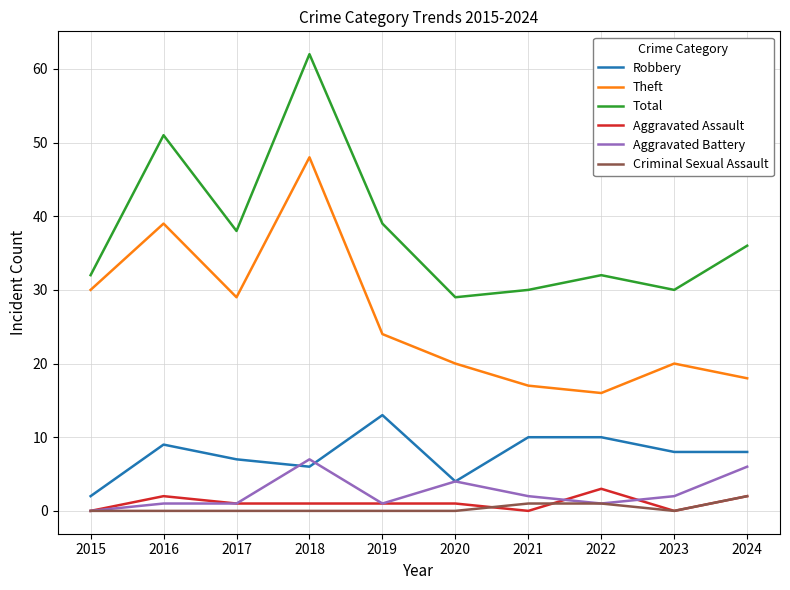

Does the chart display data point markers on the line(s)?

No